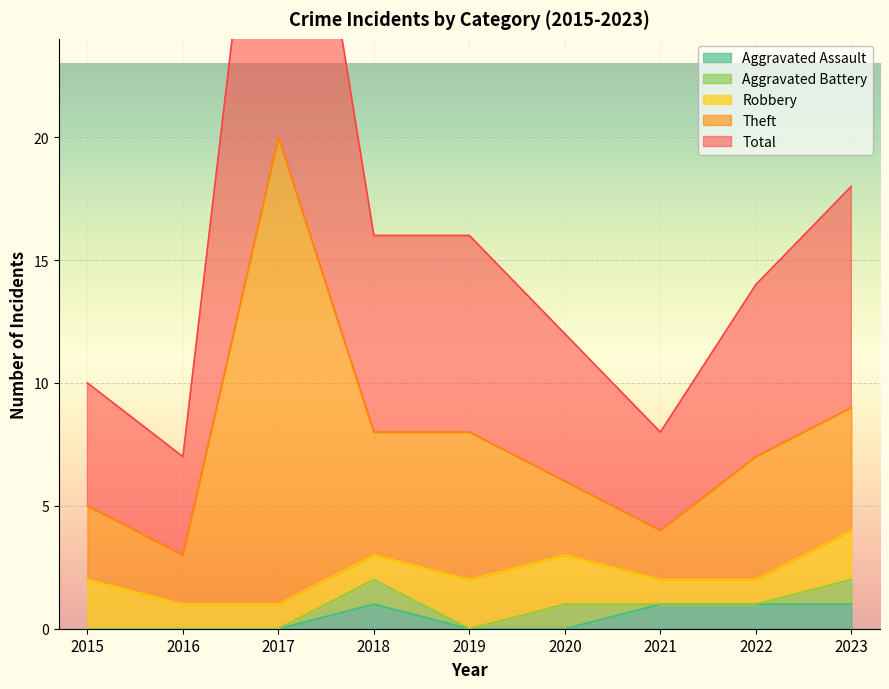

Is it true that Aggravated Assault equals 0 at 2015?

True